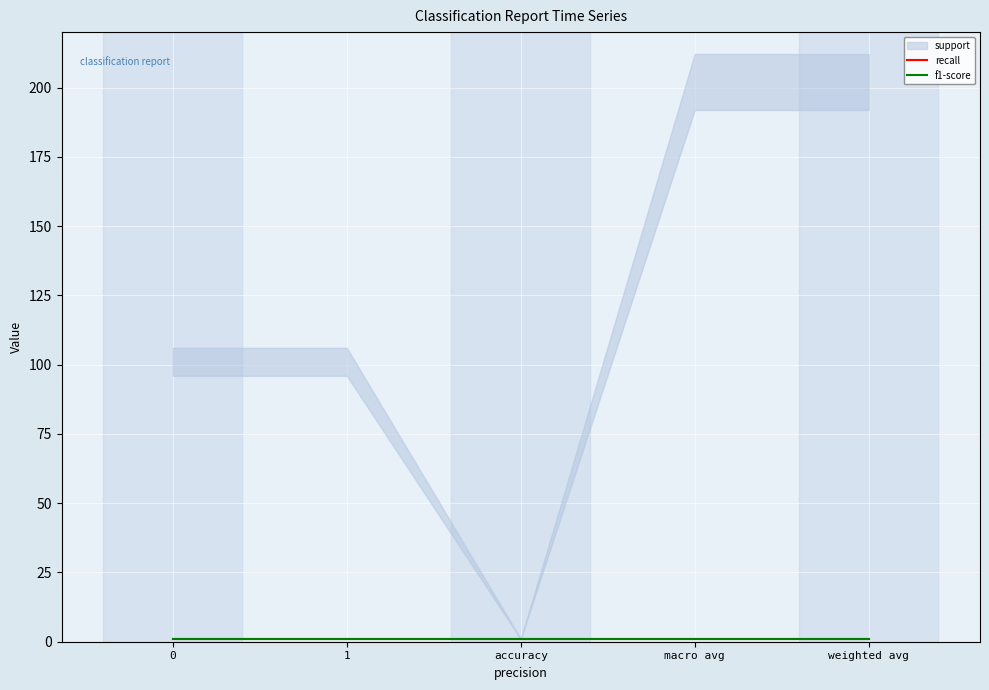

What is the highest value of the f1-score series?

1